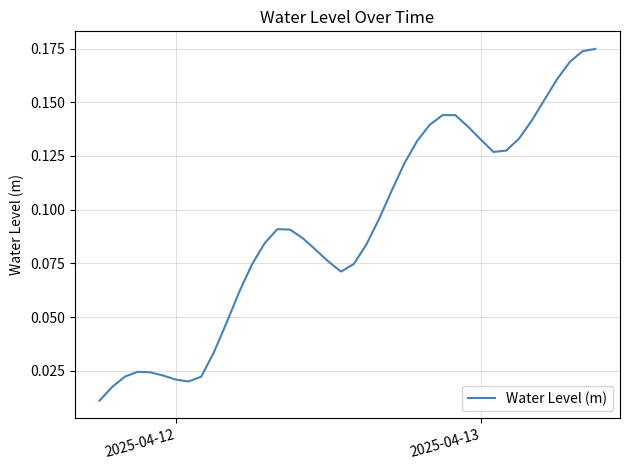

Does the chart display data point markers on the line(s)?

No